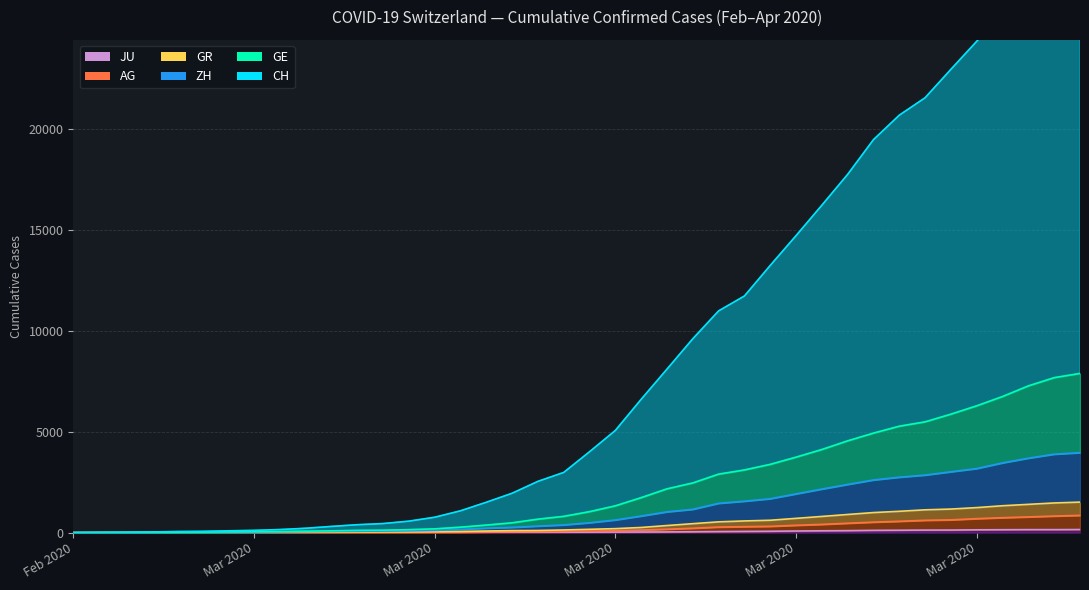

True or false: AG and GE cross at least once.

False